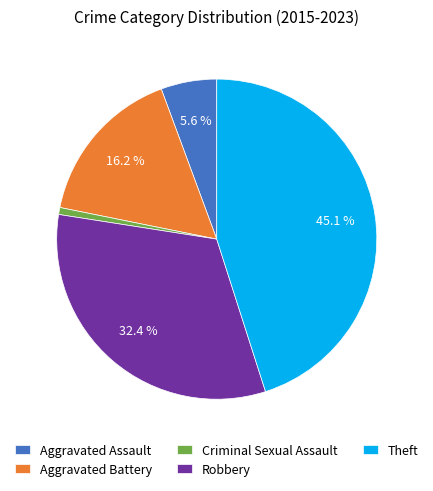

To the nearest percent, what portion does Aggravated Assault represent?

6%